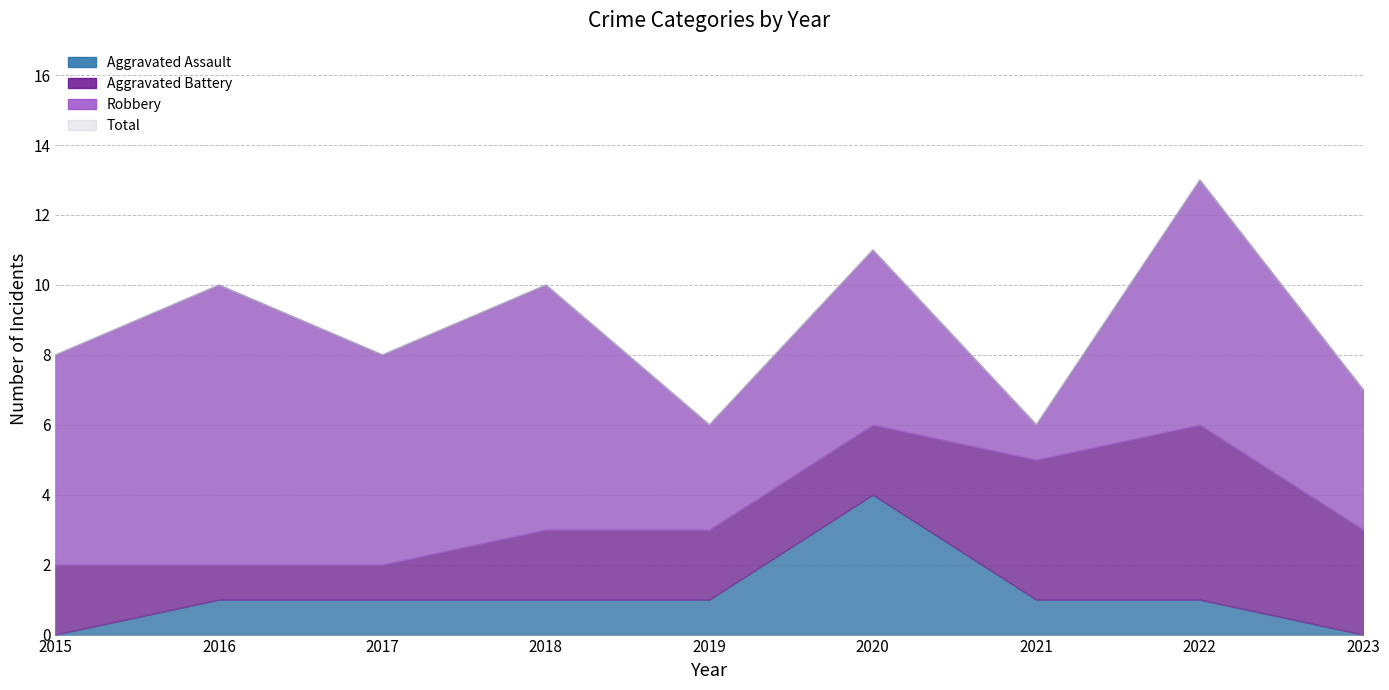

How many data points does each series have?

9